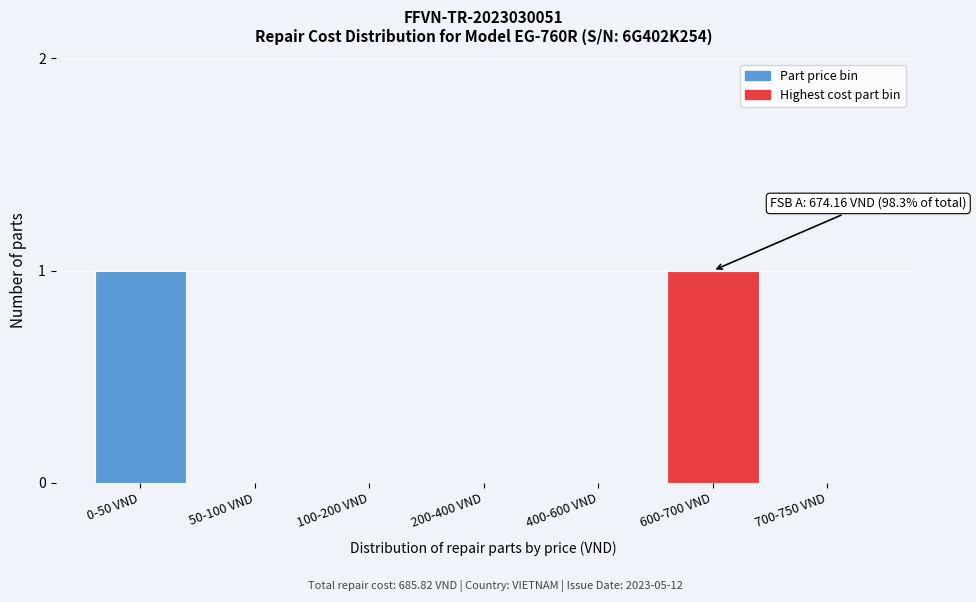

Reading left to right, what are all the values shown in this chart?

0-50 VND=1	50-100 VND=0	100-200 VND=0	200-400 VND=0	400-600 VND=0	600-700 VND=1	700-750 VND=0